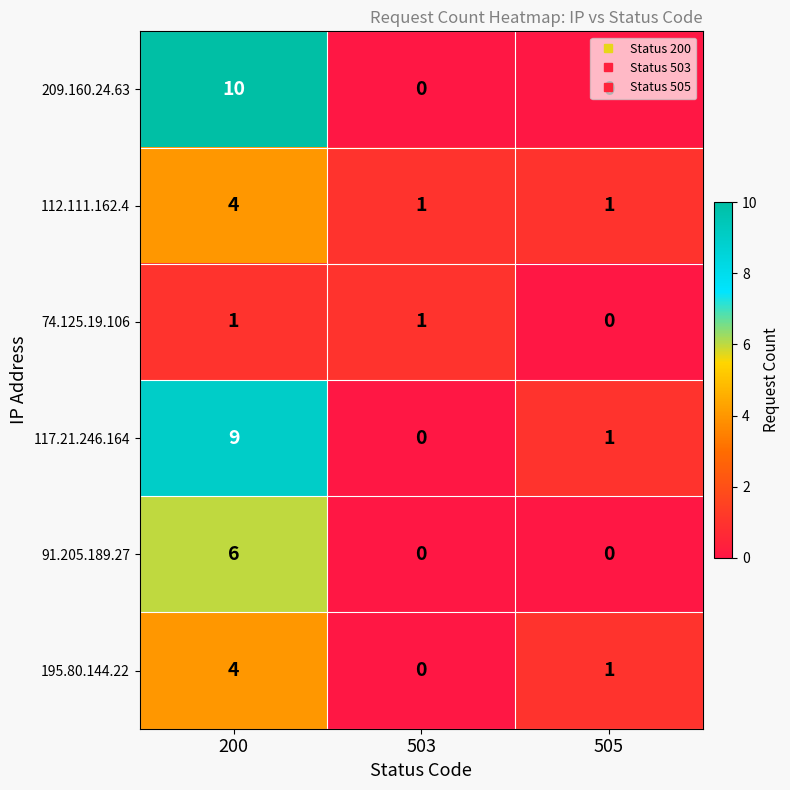

What is the difference between the 117.21.246.164 values at 200 and 505?

8